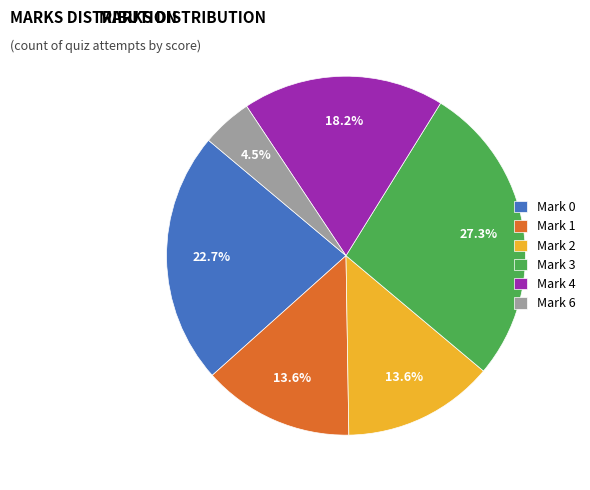

Is there any slice that represents more than half of the pie?

No